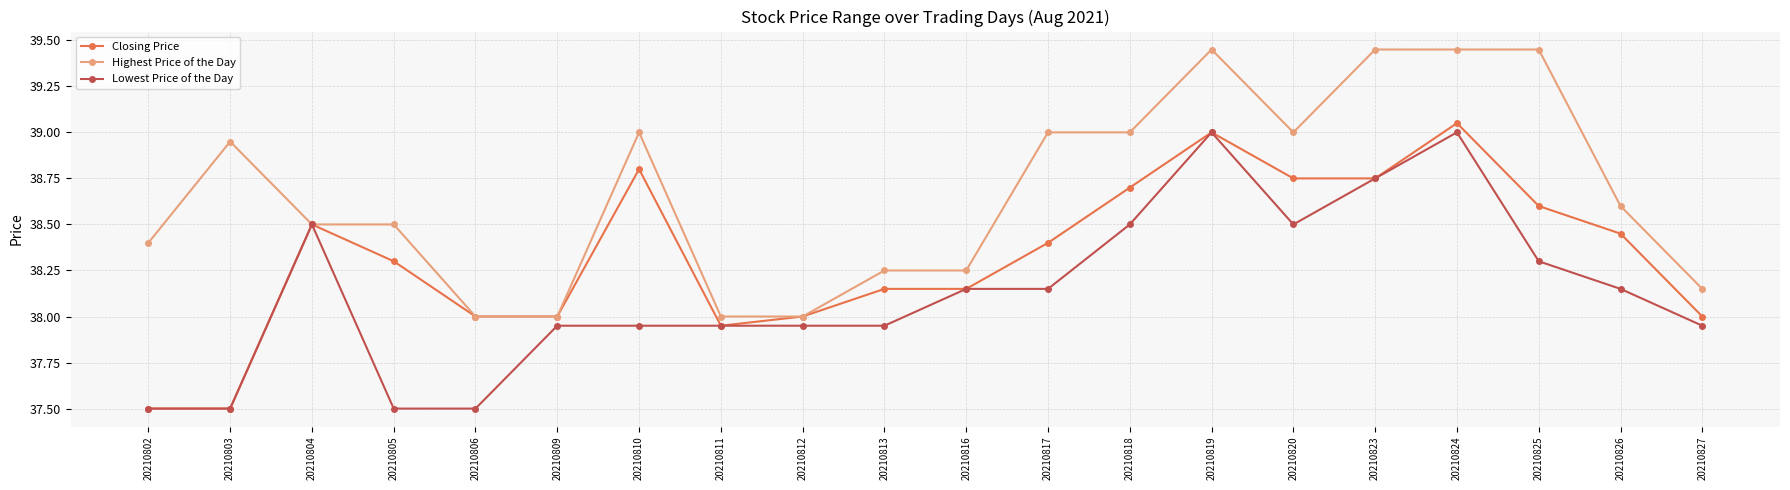

List the series in order of their overall mean, highest first.

Highest Price of the Day, Closing Price, Lowest Price of the Day